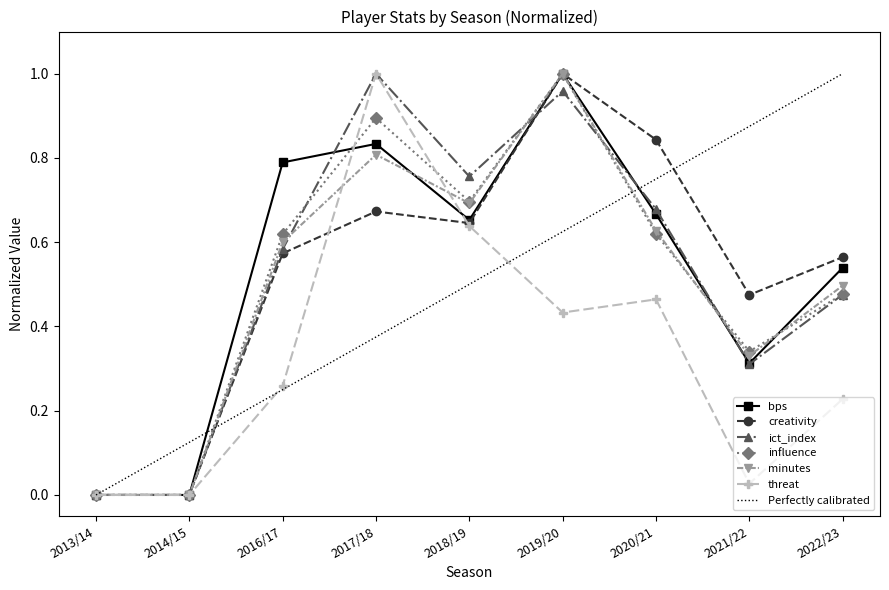

Is the value of influence at 2021/22 greater than the value of Perfectly calibrated at 2020/21?

No